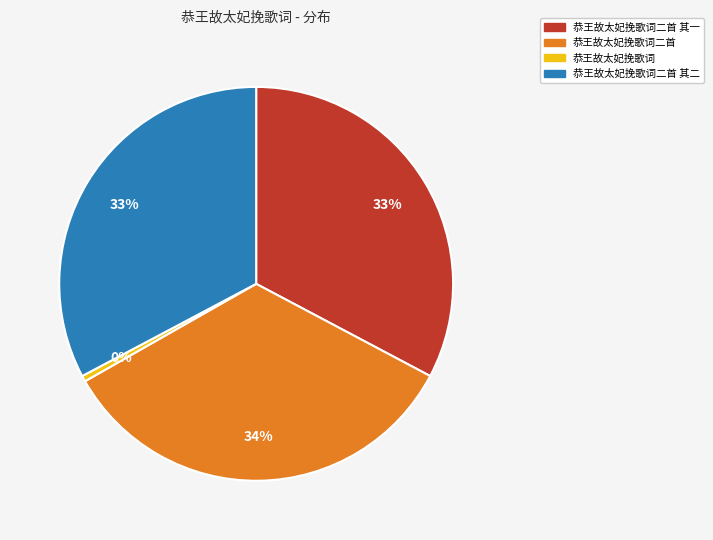

To the nearest percent, what is the average slice percentage?

25%